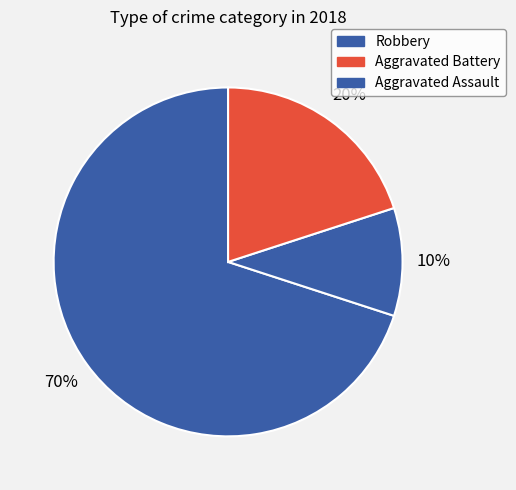

How many slices are in this pie chart?

3